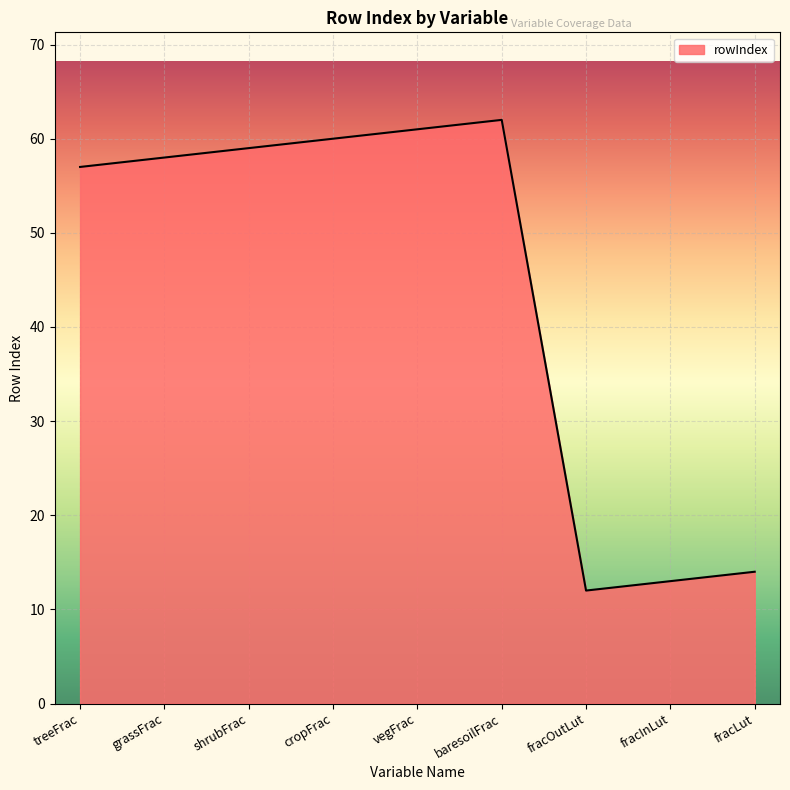

Reading left to right, list all the values displayed in this chart.

treeFrac=57	grassFrac=58	shrubFrac=59	cropFrac=60	vegFrac=61	baresoilFrac=62	fracOutLut=12	fracInLut=13	fracLut=14